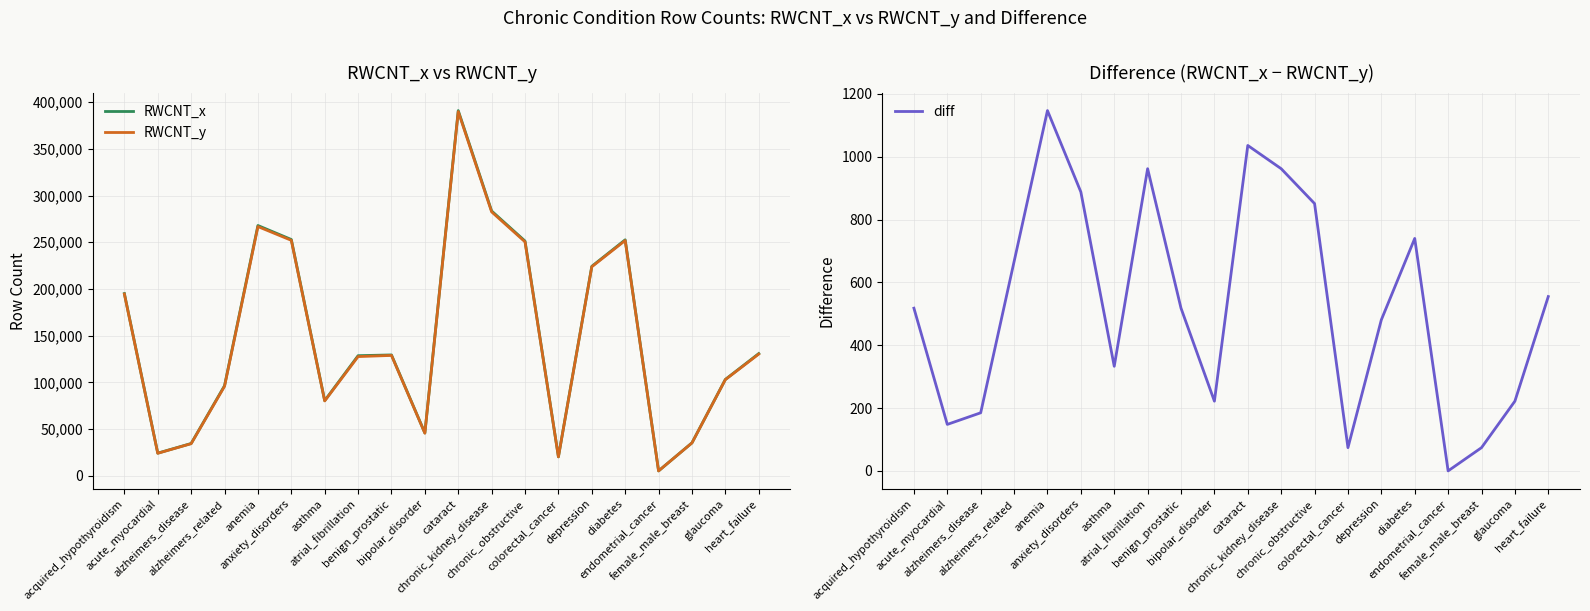

Reading left to right, extract all data points from this chart.

RWCNT_x: acquired_hypothyroidism=195064	acute_myocardial=24198	alzheimers_disease=34521	alzheimers_related=96422	anemia=267917	anxiety_disorders=252932	asthma=80438	atrial_fibrillation=128538	benign_prostatic=129352	bipolar_disorder=45806	cataract=390942	chronic_kidney_disease=283457	chronic_obstructive=251267	colorectal_cancer=20276	depression=224220	diabetes=252599	endometrial_cancer=5180	female_male_breast=35224	glaucoma=103119	heart_failure=130795
RWCNT_y: acquired_hypothyroidism=194546	acute_myocardial=24050	alzheimers_disease=34336	alzheimers_related=95756	anemia=266770	anxiety_disorders=252044	asthma=80105	atrial_fibrillation=127576	benign_prostatic=128834	bipolar_disorder=45584	cataract=389906	chronic_kidney_disease=282495	chronic_obstructive=250416	colorectal_cancer=20202	depression=223739	diabetes=251859	endometrial_cancer=5180	female_male_breast=35150	glaucoma=102897	heart_failure=130240
diff: acquired_hypothyroidism=518	acute_myocardial=148	alzheimers_disease=185	alzheimers_related=666	anemia=1147	anxiety_disorders=888	asthma=333	atrial_fibrillation=962	benign_prostatic=518	bipolar_disorder=222	cataract=1036	chronic_kidney_disease=962	chronic_obstructive=851	colorectal_cancer=74	depression=481	diabetes=740	endometrial_cancer=0	female_male_breast=74	glaucoma=222	heart_failure=555